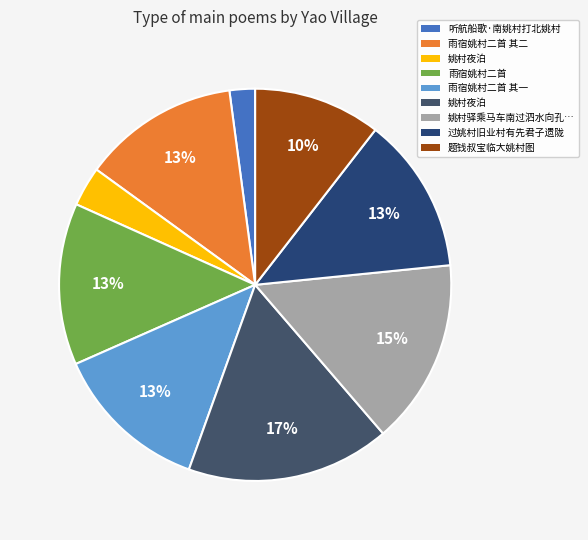

How many segments does this pie chart have?

9